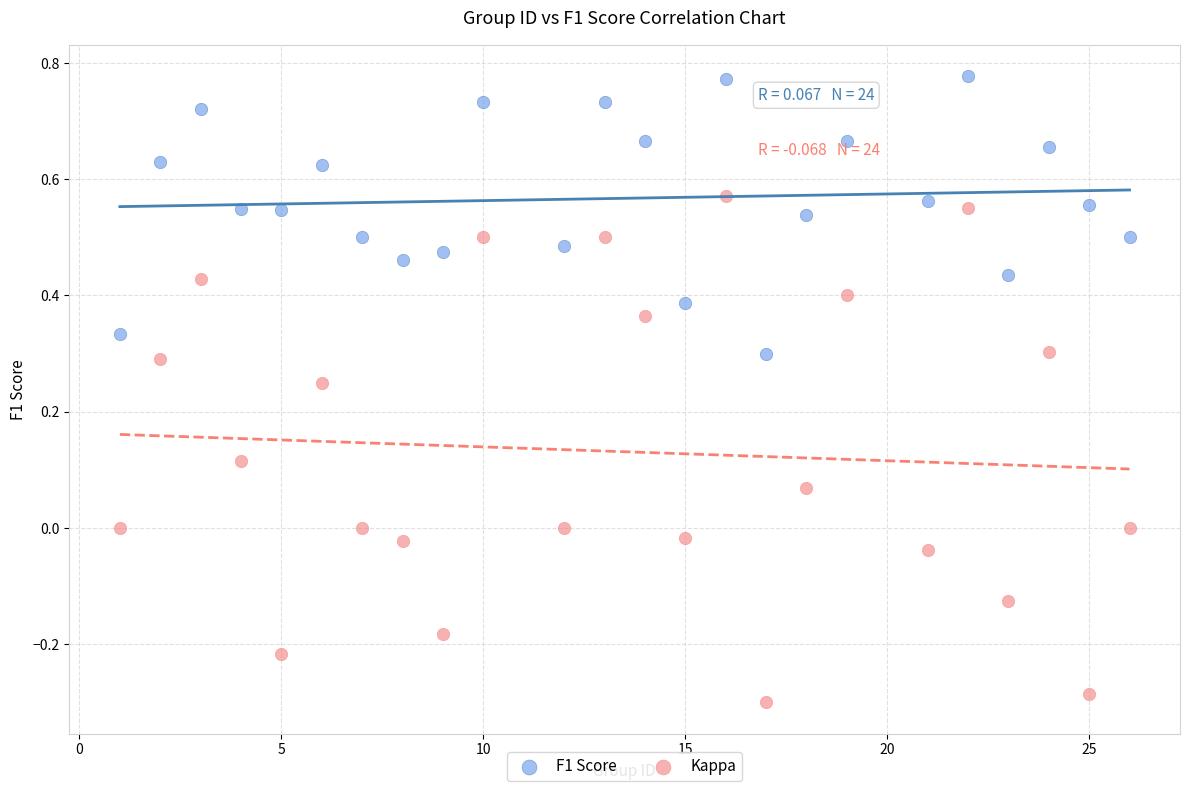

Which series has the widest spread of Y values?

Kappa